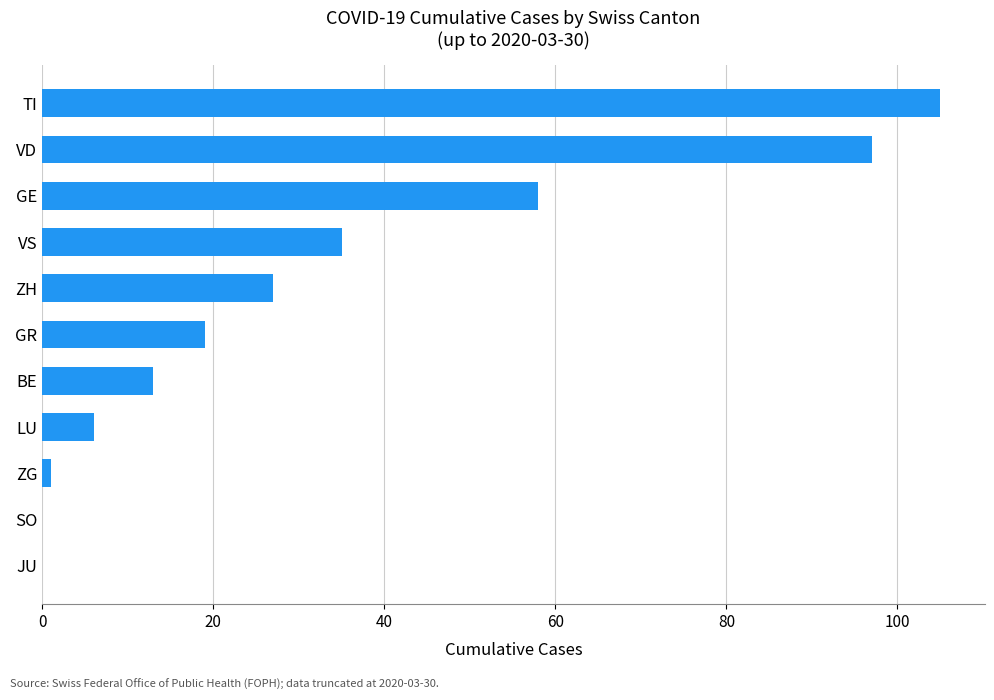

Where is the data nearest to the value 52?

GE